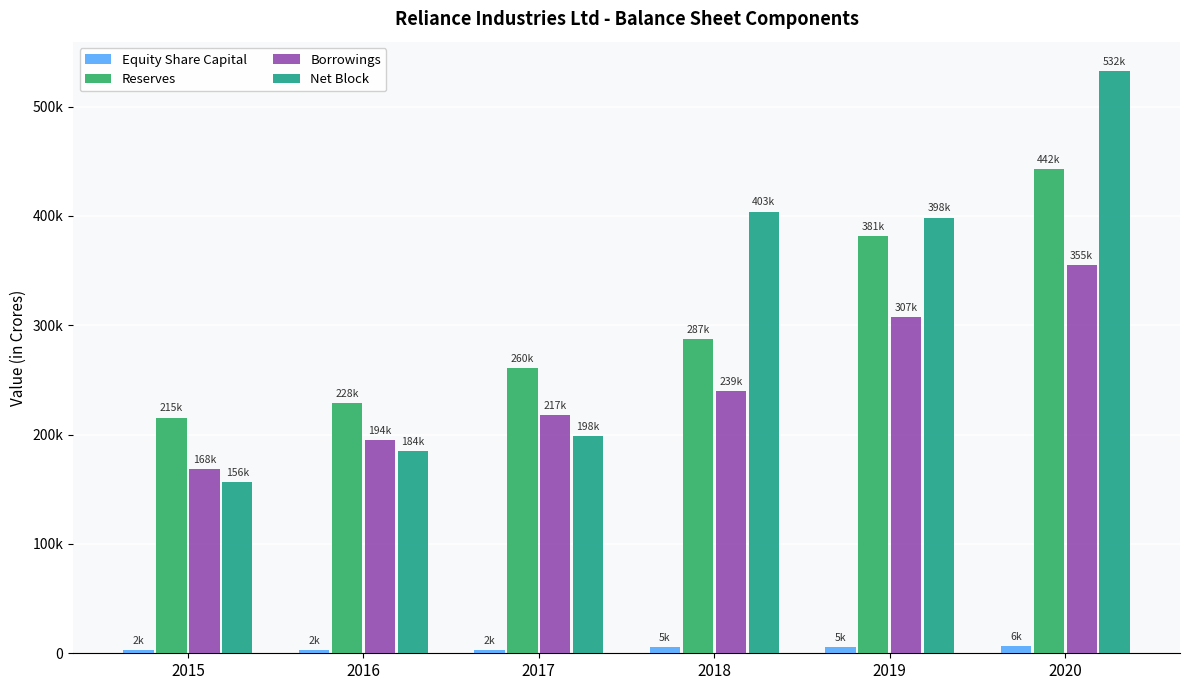

Are the bars grouped side by side (vs. stacked)?

Yes